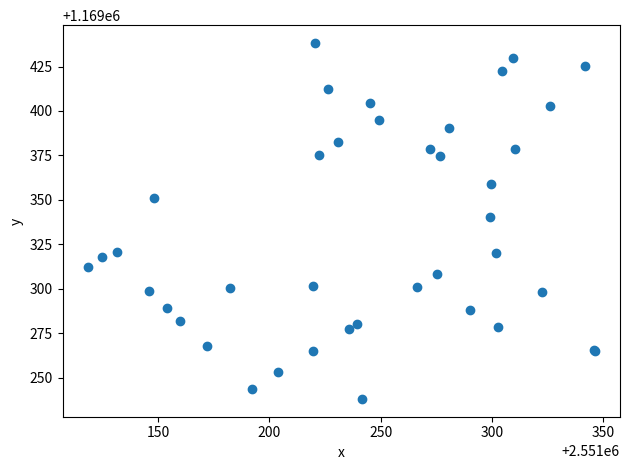

What Y value in the scatter plot is closest to 1169338?

1169340.2